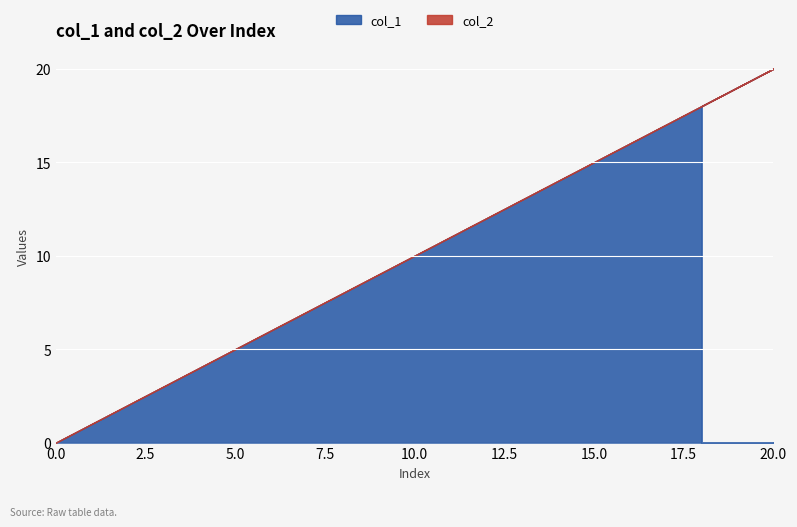

At how many categories does at least one series exceed 12?

10